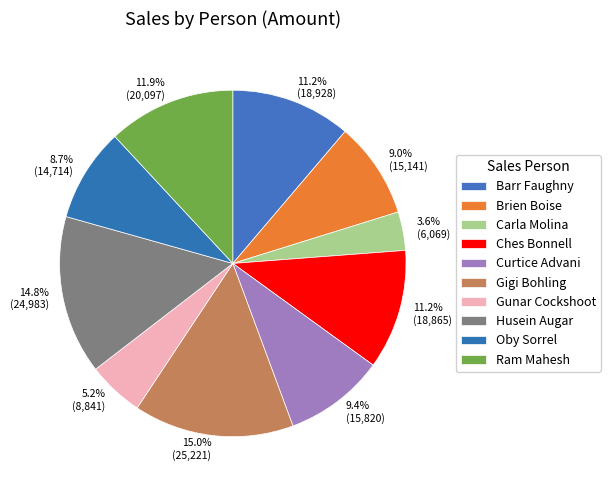

Rank the categories by value from highest to lowest.

Gigi Bohling, Husein Augar, Ram Mahesh, Barr Faughny, Ches Bonnell, Curtice Advani, Brien Boise, Oby Sorrel, Gunar Cockshoot, Carla Molina